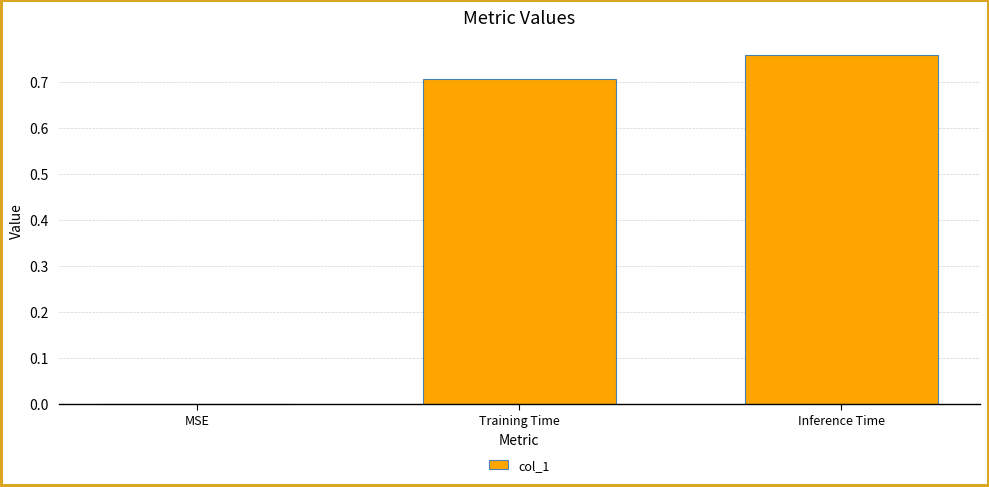

What is the sum of all values?

1.5